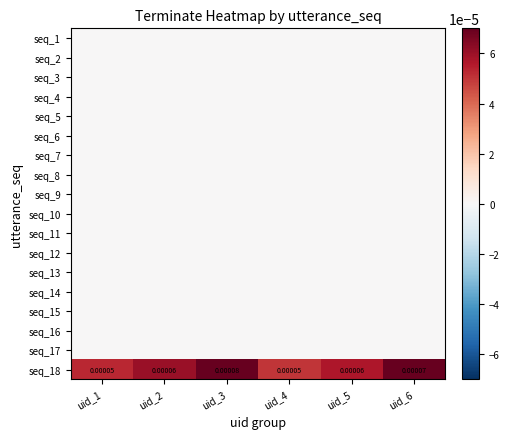

How many data points does each series have?

6